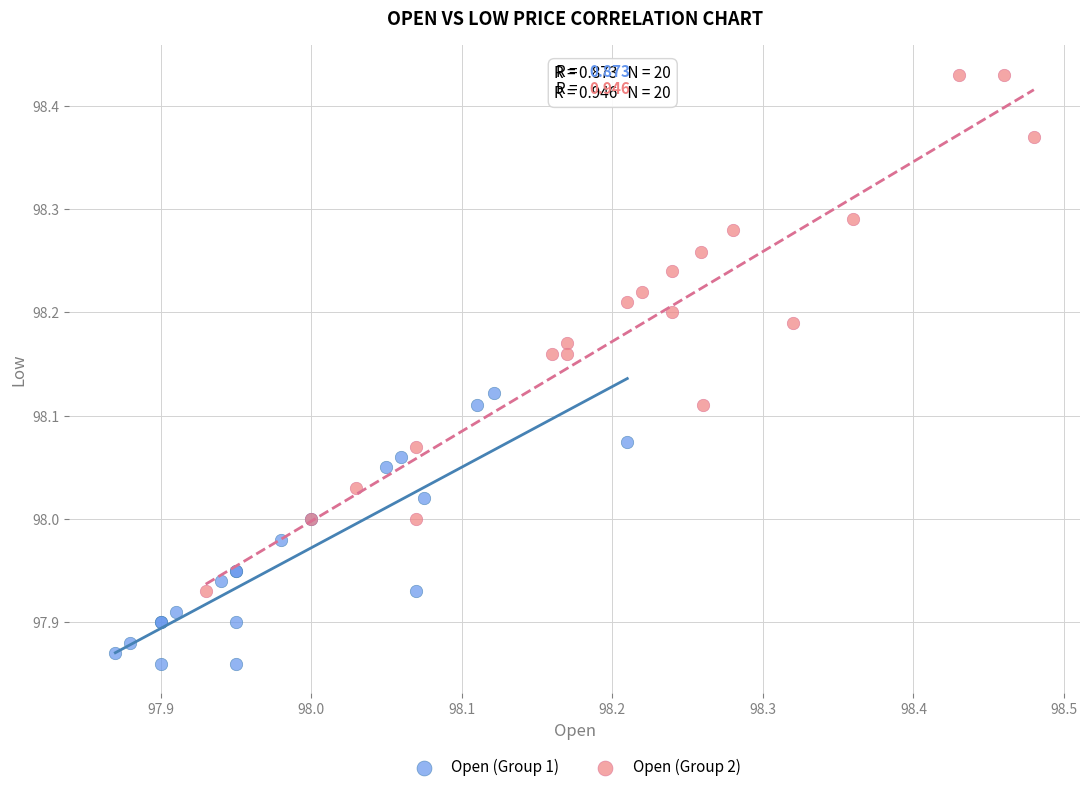

Which series reaches the minimum Y coordinate?

Open (Group 1)